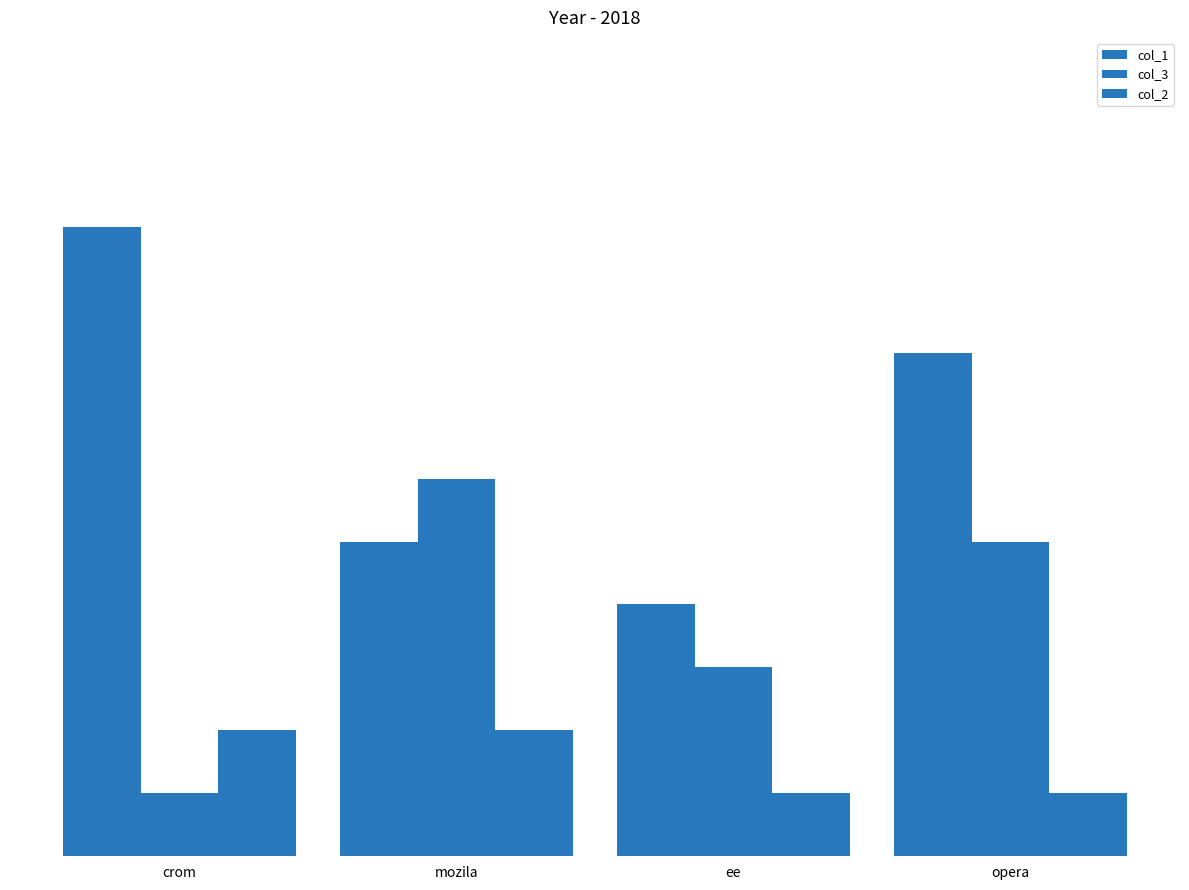

Are the bars horizontal?

No